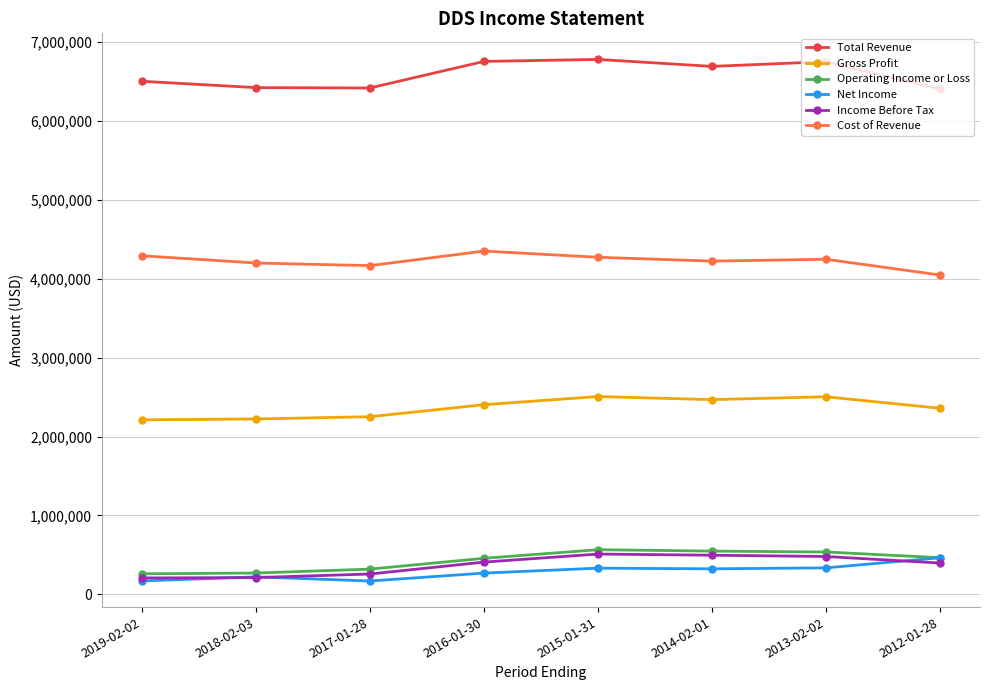

Read the Income Before Tax value at 2016-01-30.

408800